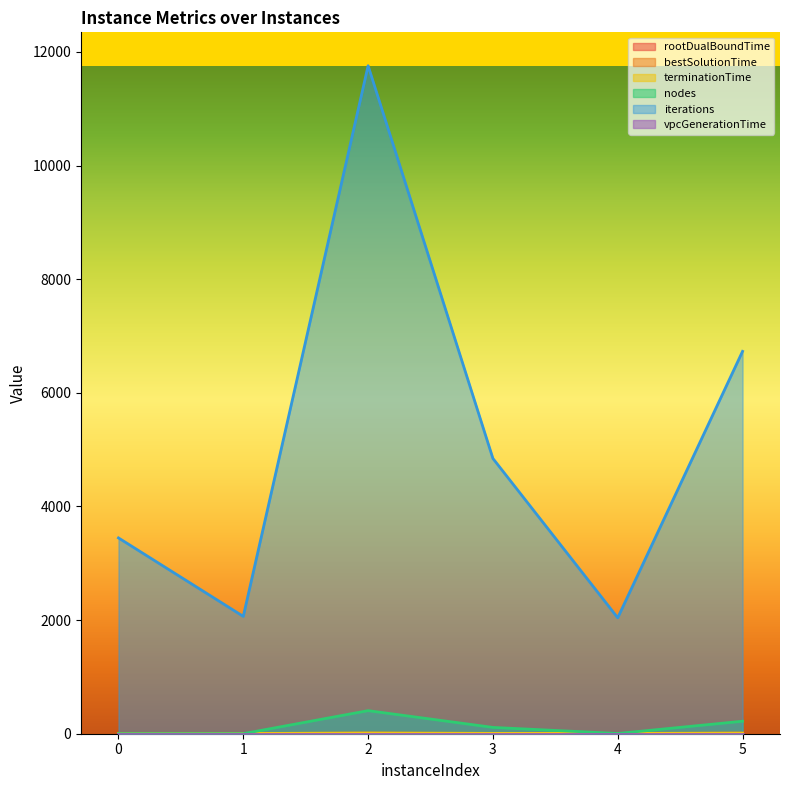

Reading right to left, what are all the values shown in this chart?

rootDualBoundTime: 7.4	4.6	4.8	6.8	3.9	1.7
bestSolutionTime: 9.8	4.6	5.7	10.4	3.9	1.8
terminationTime: 10.0	4.6	6.1	11.6	3.9	1.8
nodes: 220.0	4.0	111.0	406.0	1.0	1.0
iterations: 6729.0	2040.0	4844.0	11756.0	2065.0	3446.0
vpcGenerationTime: 0.0	0.0	0.0	0.0	0.0	0.0